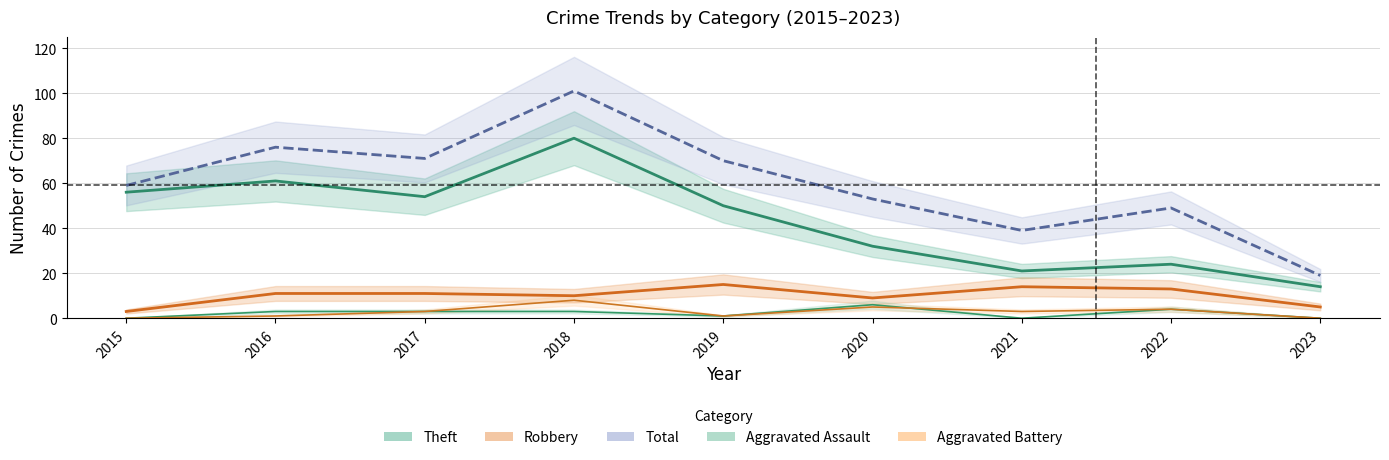

Which category has the highest value in the Theft series?

2018